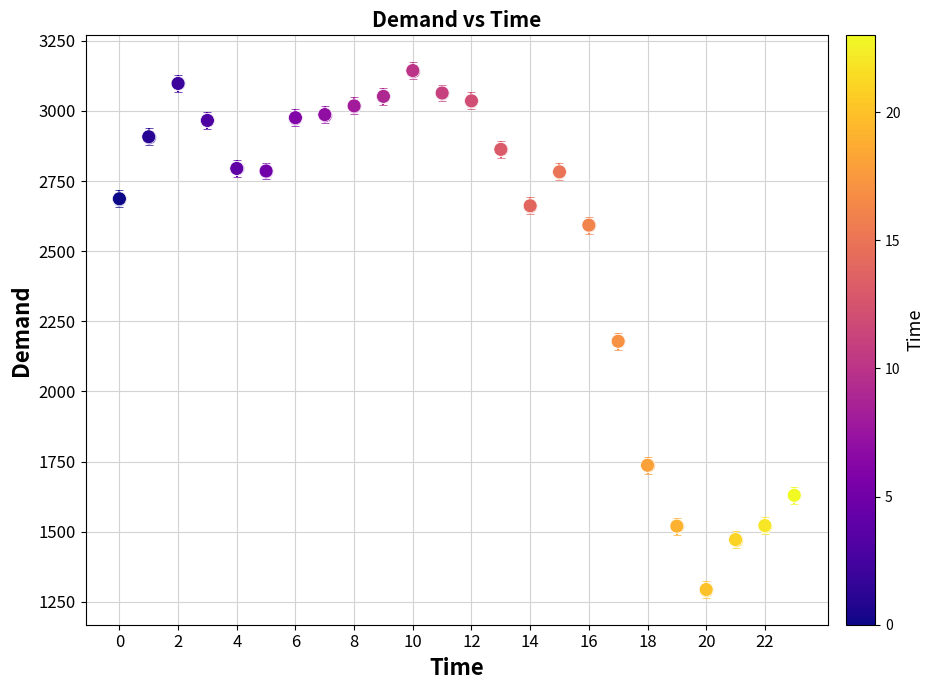

What Y value in the scatter plot is closest to 2219?

2179